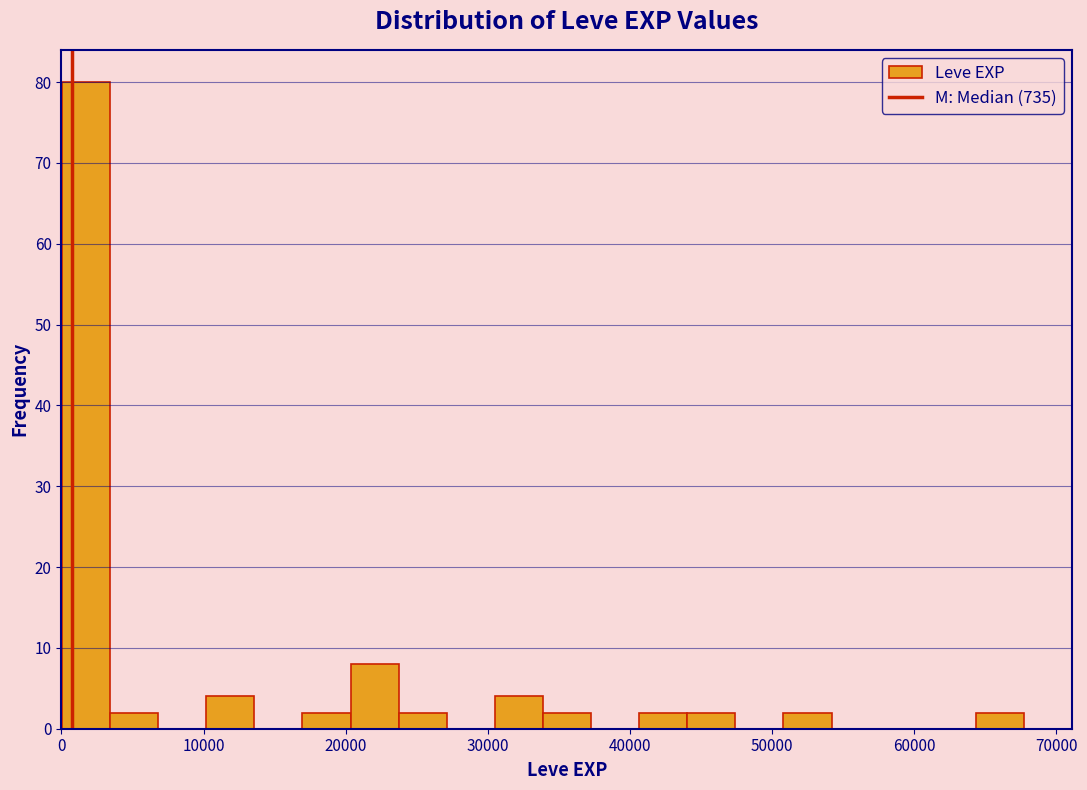

Read against the x-axis, roughly where is the centre of the tallest bar?

2000